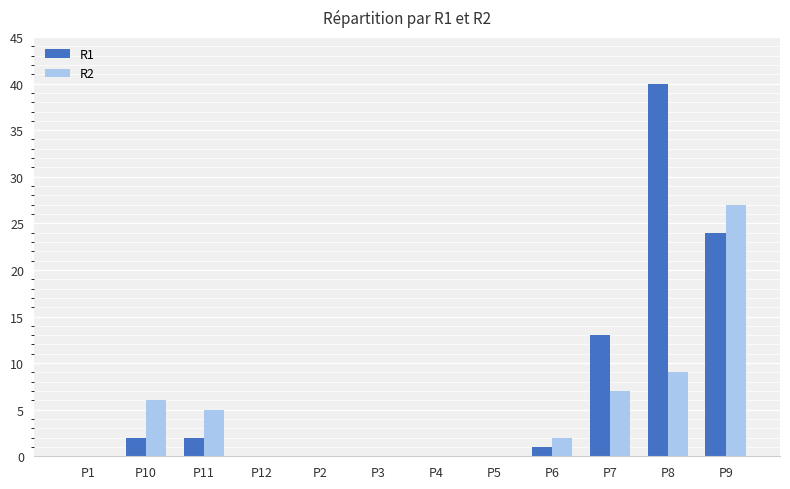

At which category is the sum across all series the highest?

P9